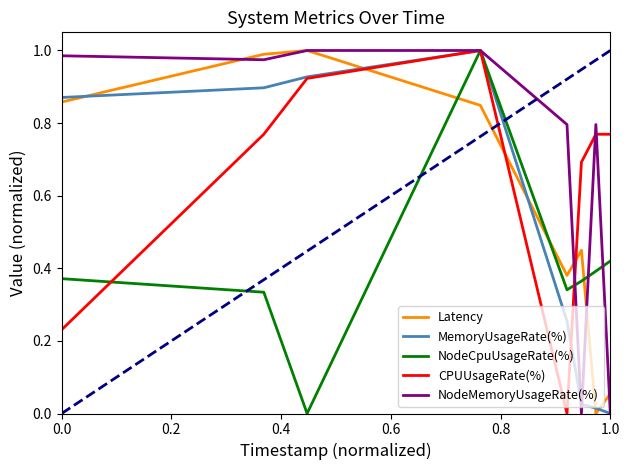

After their last crossing, which series has the higher values: Latency or NodeCpuUsageRate(%)?

NodeCpuUsageRate(%)